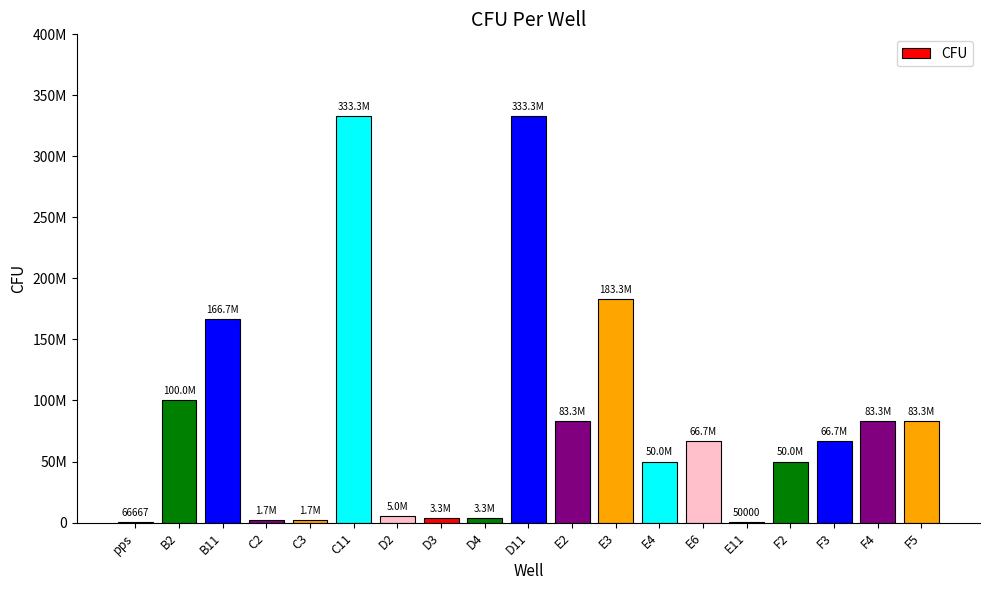

Between E11 and E3, which is larger?

E3